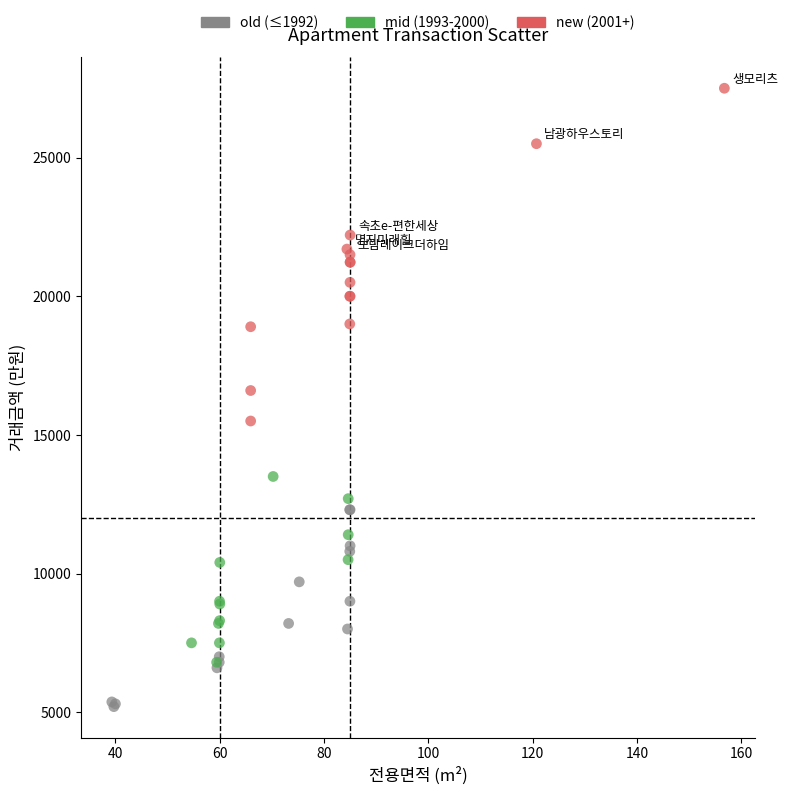

Which series contains the highest Y value?

new (2001+)